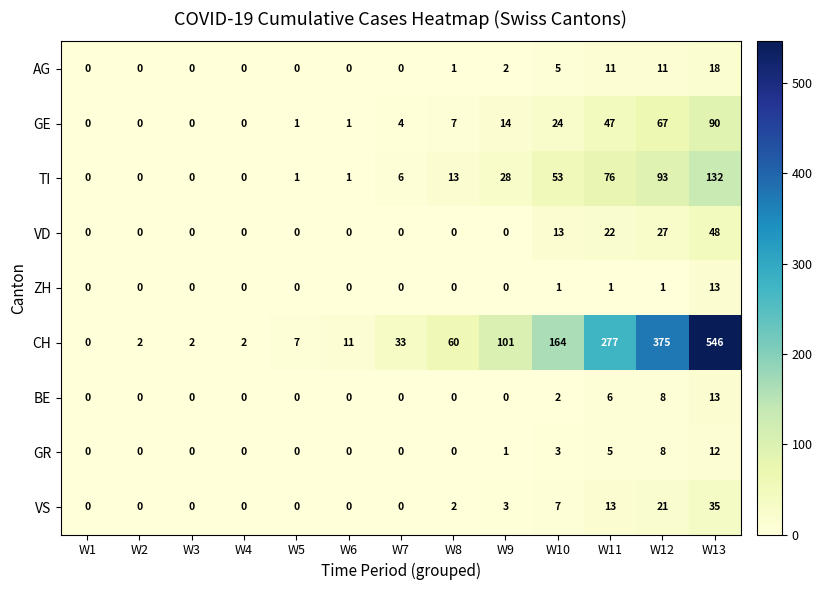

What is the maximum value for BE?

13